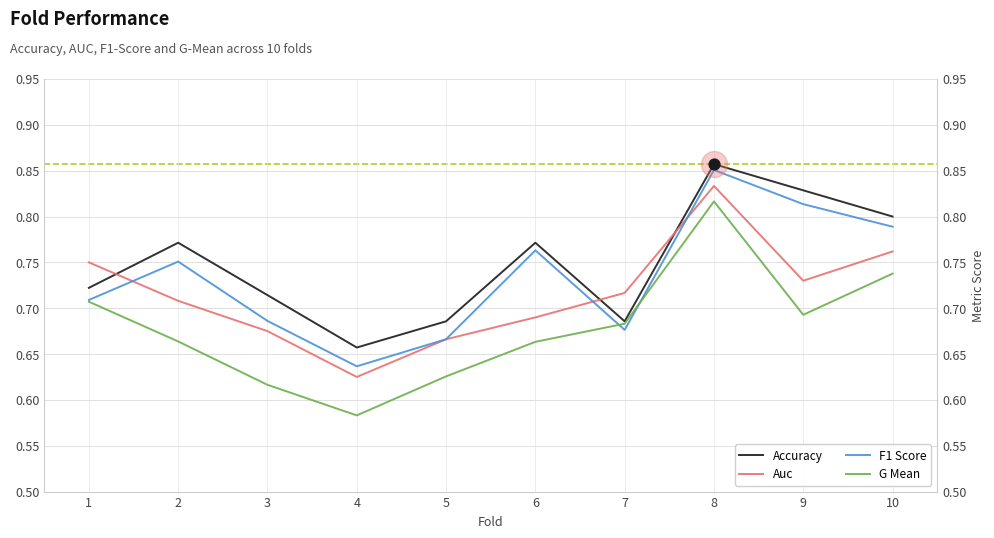

Which series has the widest spread of Y values?

G Mean